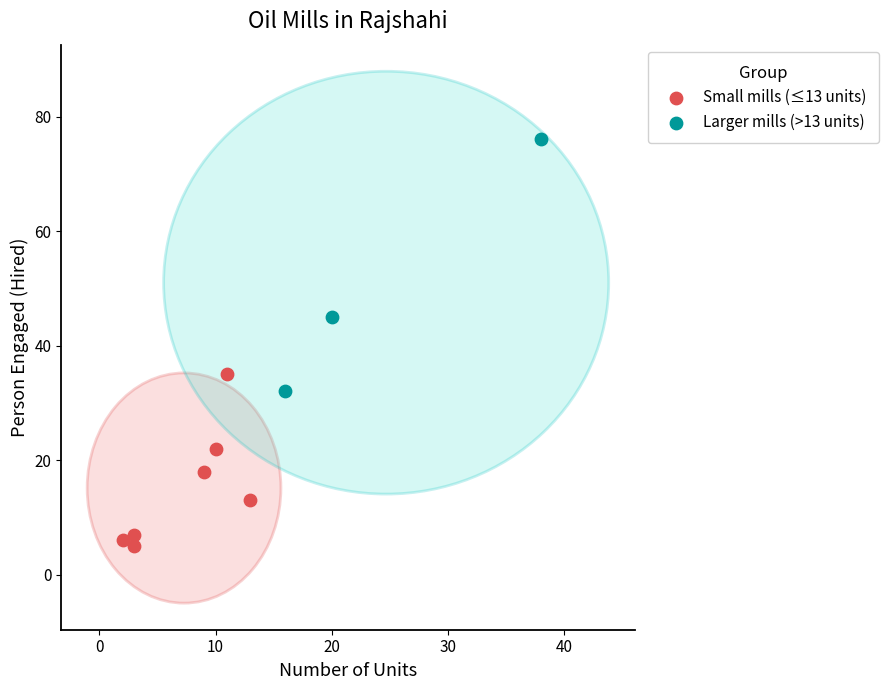

What are all the series names shown in the legend?

Small mills (≤13 units), Larger mills (>13 units)